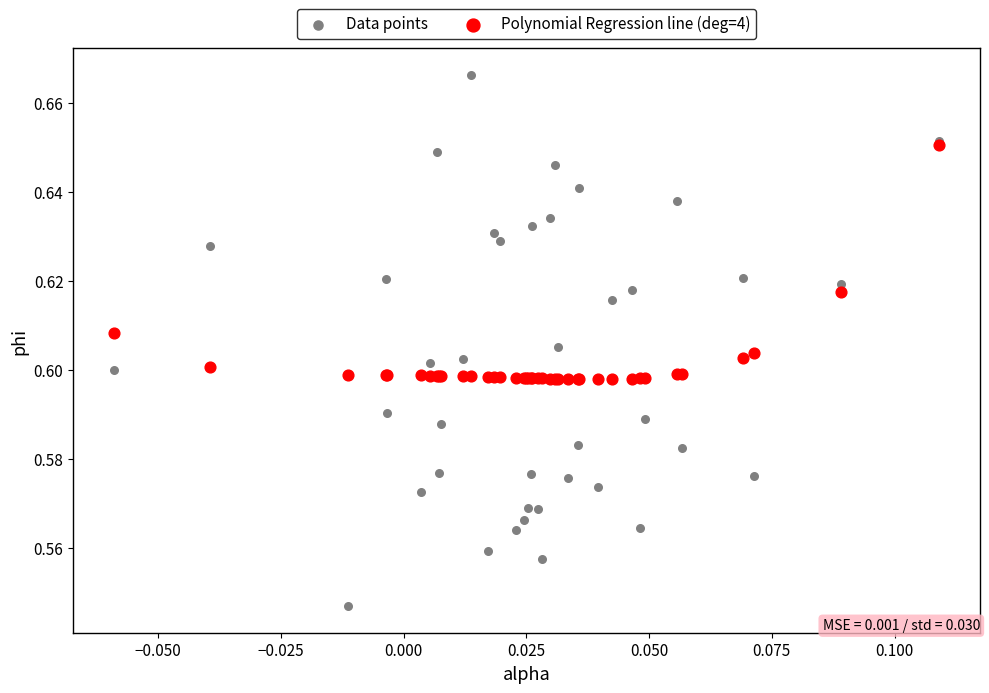

Which series contains the lowest Y value?

Data points